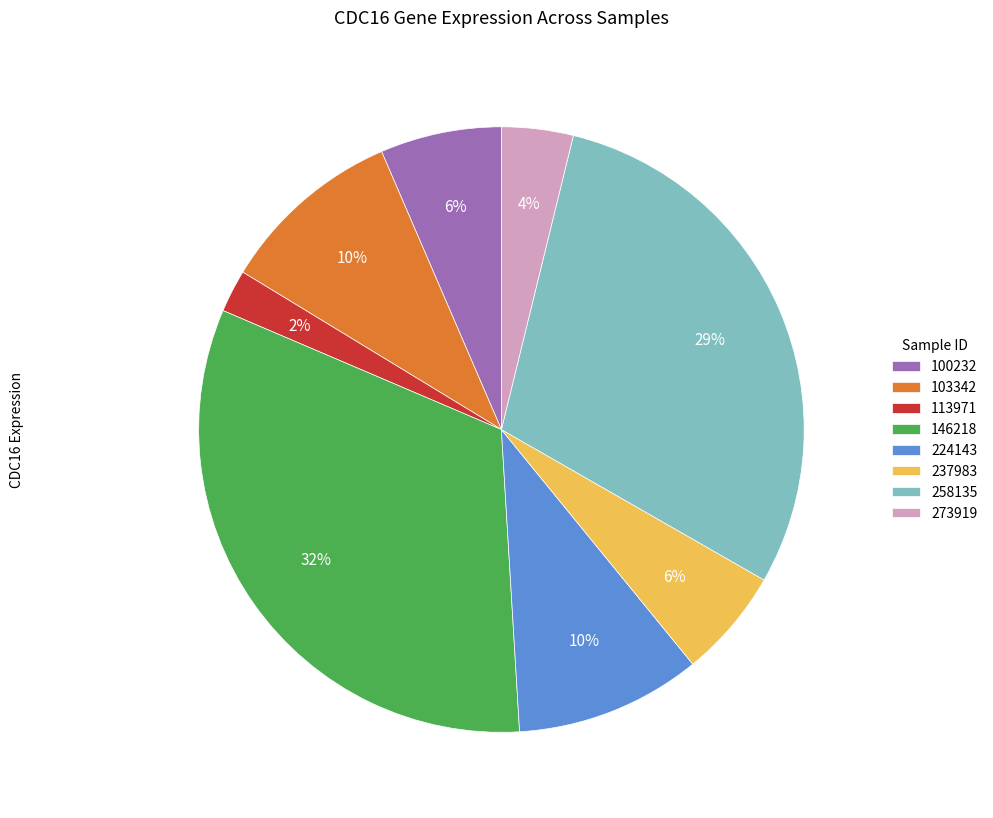

How many segments does this pie chart have?

8